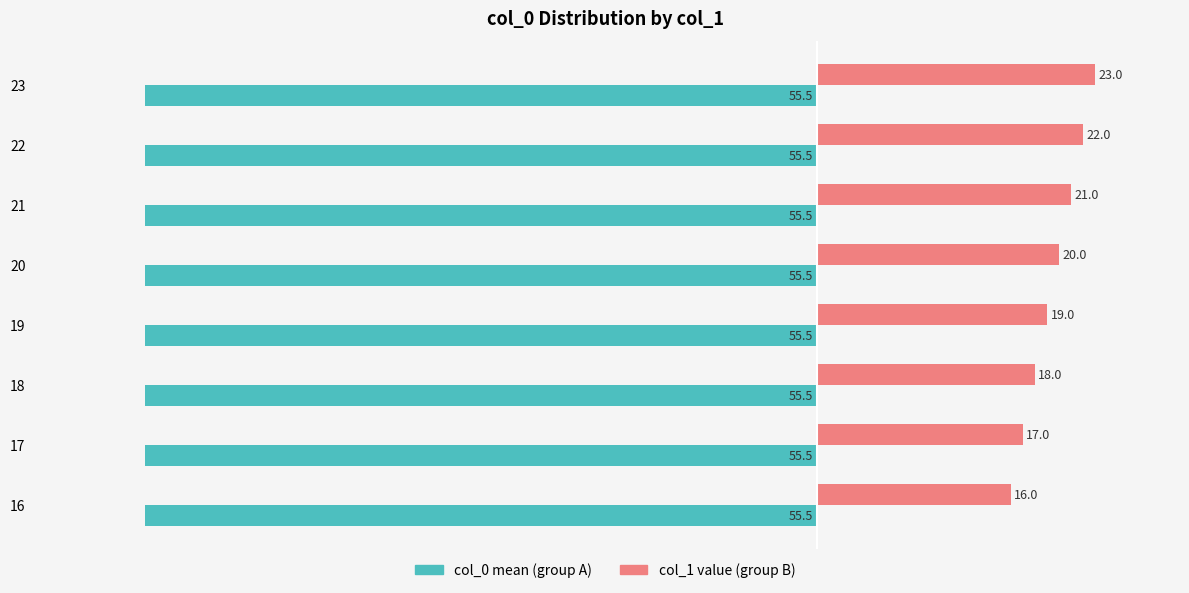

Is it true that col_1 value (group B) equals 16.0 at 16?

True